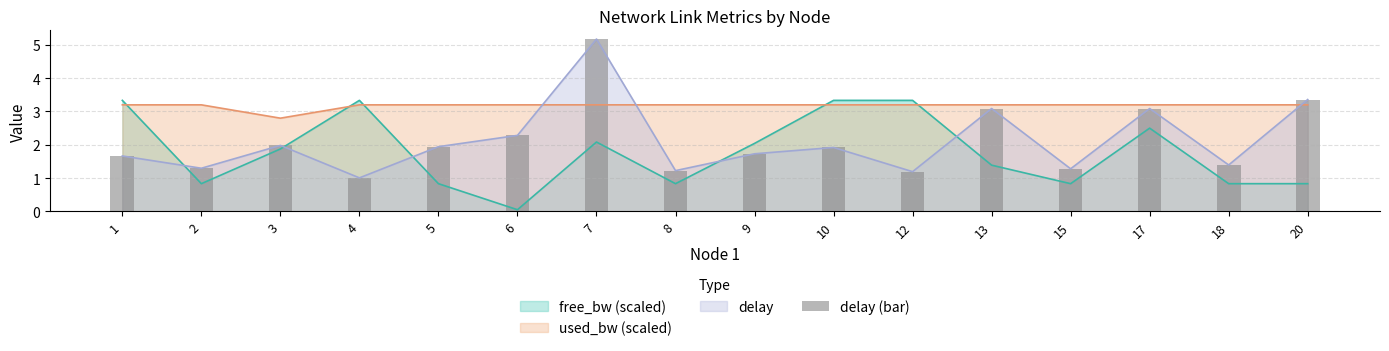

Read the value at 10.

1.9